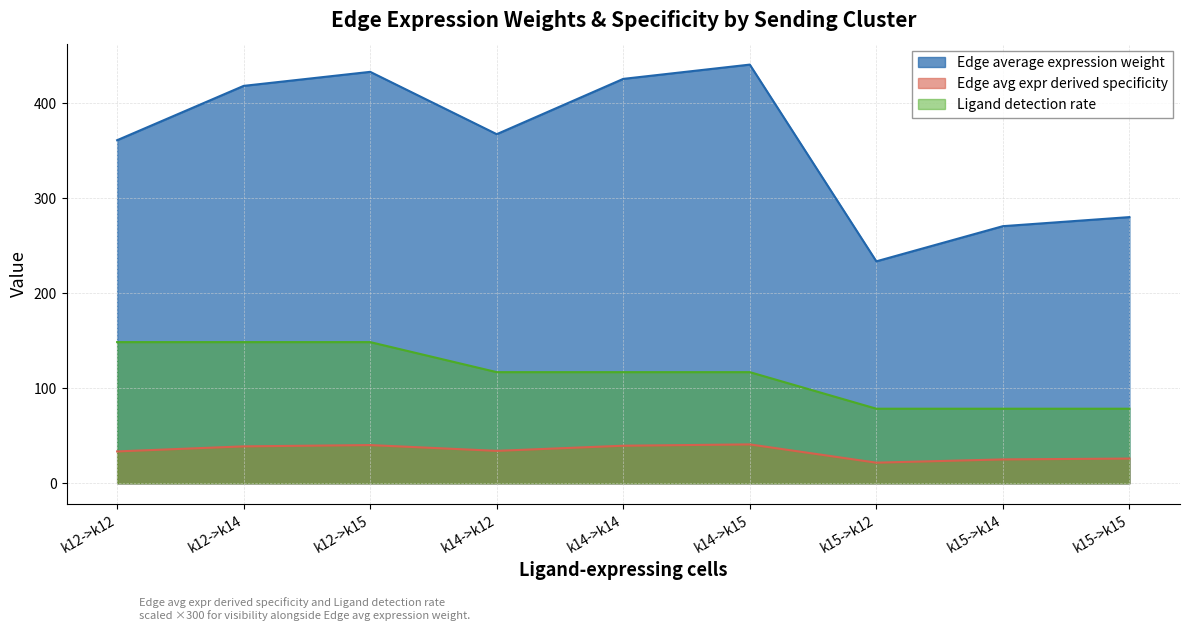

Is it true that Edge avg expr derived specificity equals 40.2 at k12->k15?

True